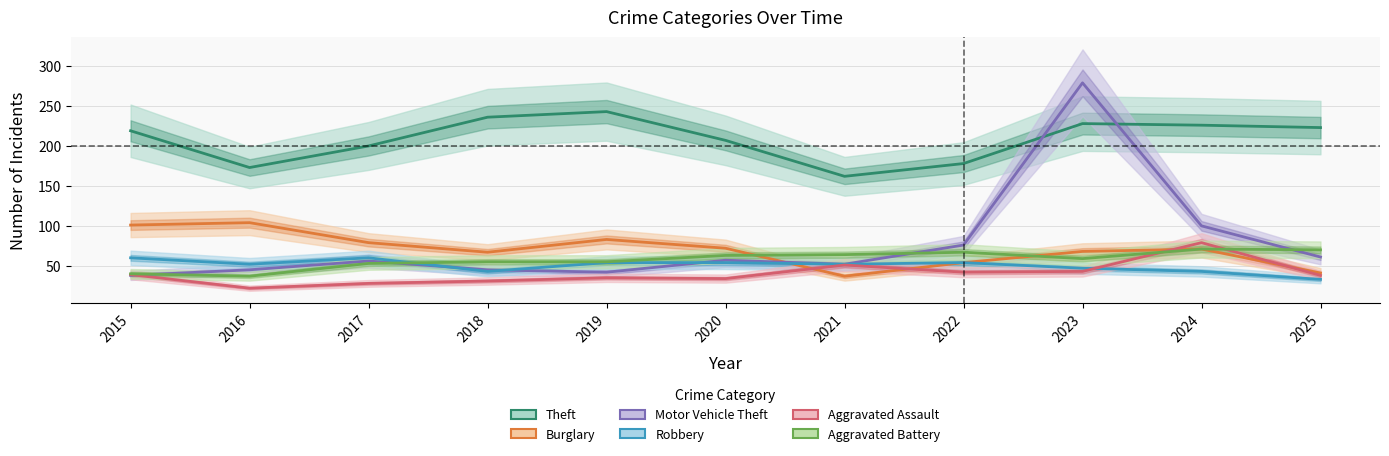

Reading left to right, what are all the values shown in this chart?

Theft: 2015=219	2016=173	2017=200	2018=236	2019=243	2020=207	2021=162	2022=178	2023=228	2024=226	2025=223
Burglary: 2015=101	2016=104	2017=79	2018=67	2019=83	2020=72	2021=37	2022=54	2023=68	2024=71	2025=41
Motor Vehicle Theft: 2015=38	2016=45	2017=56	2018=45	2019=42	2020=57	2021=52	2022=76	2023=279	2024=100	2025=61
Robbery: 2015=60	2016=52	2017=60	2018=43	2019=54	2020=54	2021=52	2022=54	2023=47	2024=43	2025=33
Aggravated Assault: 2015=39	2016=22	2017=28	2018=31	2019=35	2020=34	2021=51	2022=42	2023=43	2024=79	2025=38
Aggravated Battery: 2015=40	2016=37	2017=53	2018=55	2019=55	2020=63	2021=64	2022=67	2023=59	2024=71	2025=70